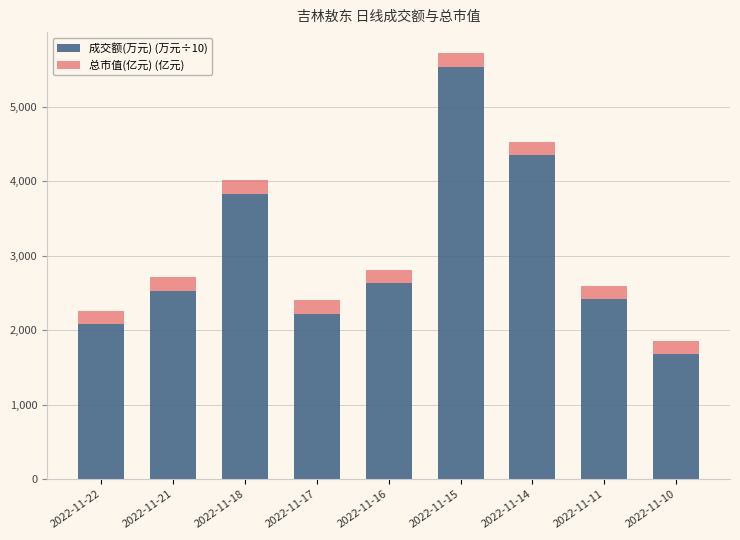

Reading left to right, list the values for the 成交额(万元) (万元÷10) series.

2022-11-22=2085.1	2022-11-21=2528.4	2022-11-18=3825.2	2022-11-17=2222.5	2022-11-16=2633.8	2022-11-15=5533.2	2022-11-14=4344.5	2022-11-11=2422.0	2022-11-10=1684.0